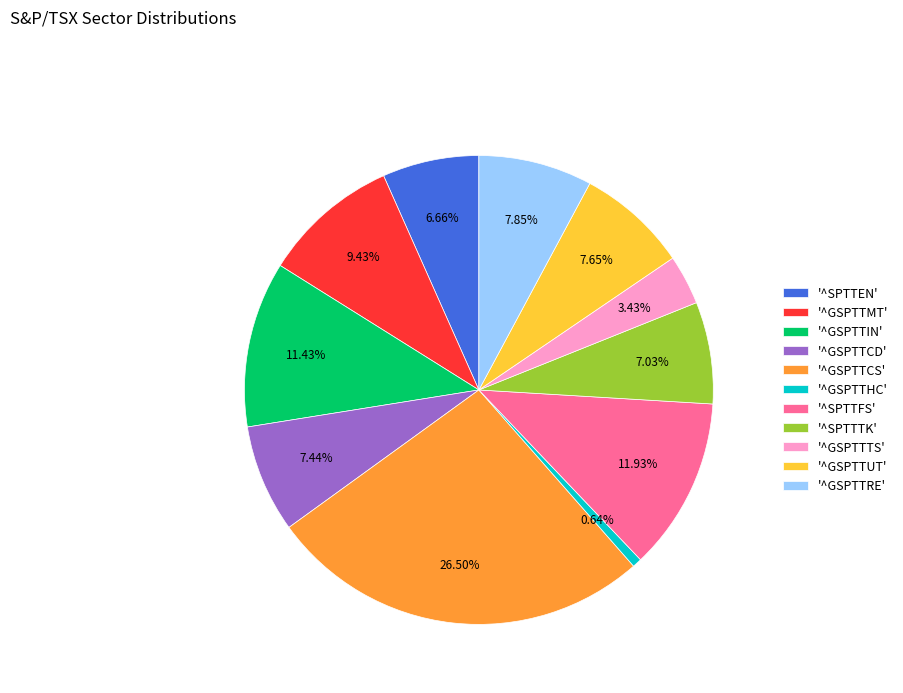

Do '^SPTTEN' and '^GSPTTIN' together represent more than half of the pie?

No